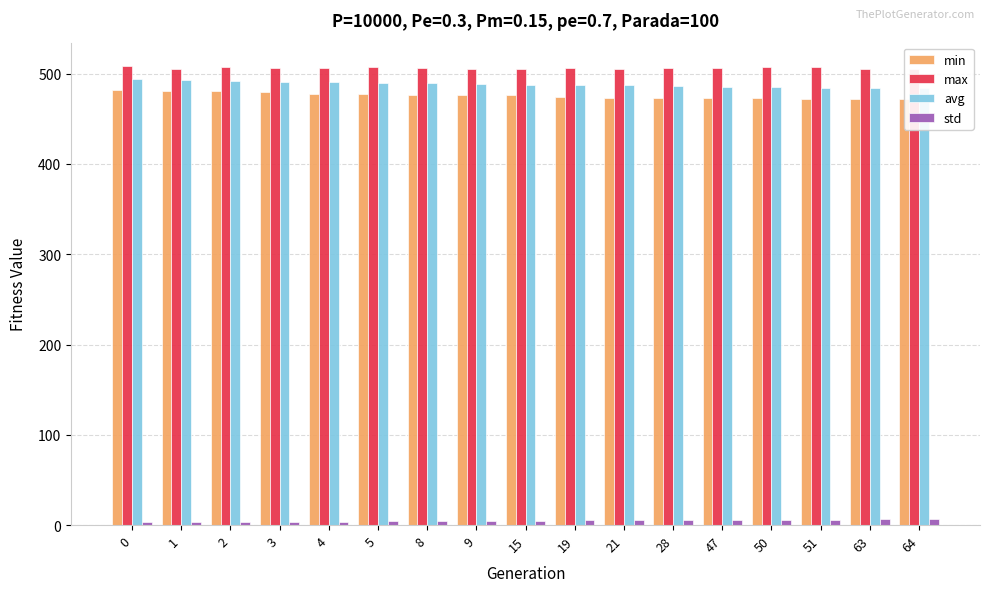

Are the bars grouped side by side (vs. stacked)?

Yes